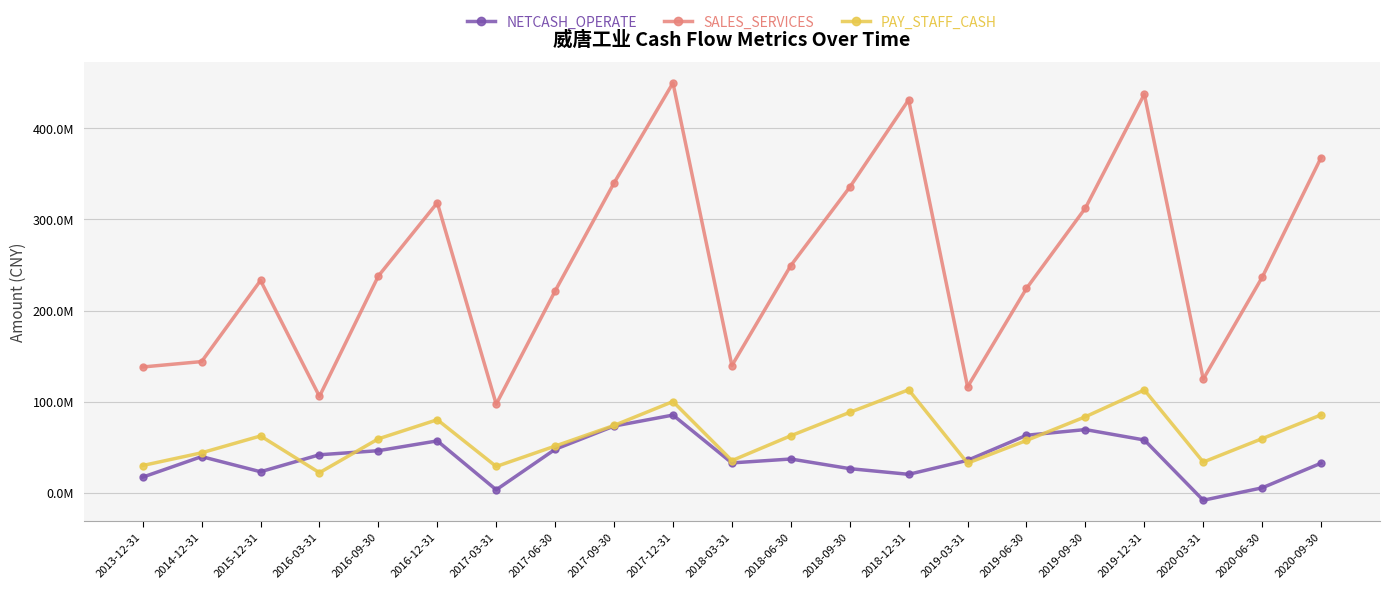

What are all the series names shown in the legend?

NETCASH_OPERATE, SALES_SERVICES, PAY_STAFF_CASH